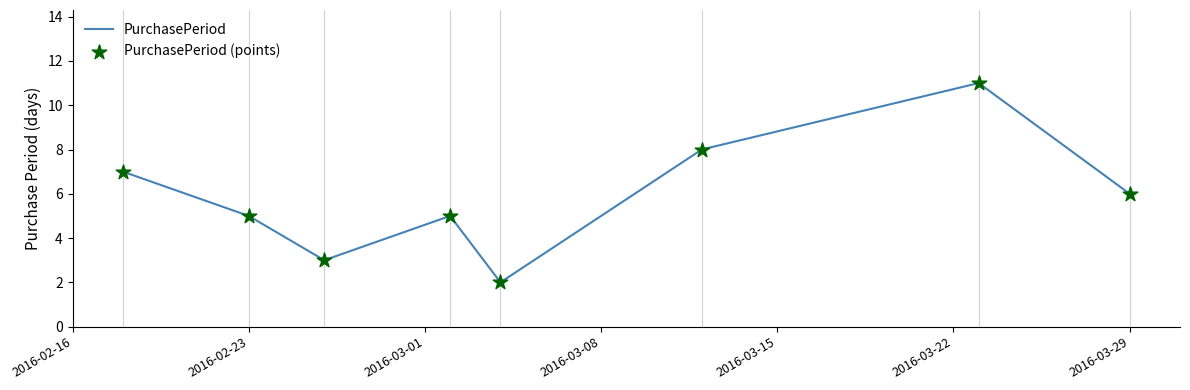

What is the sum of all values?

47